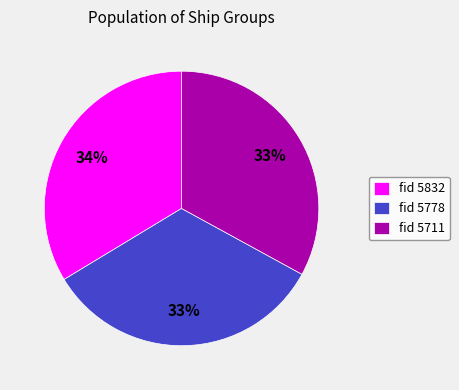

Is there any slice that represents more than half of the pie?

No